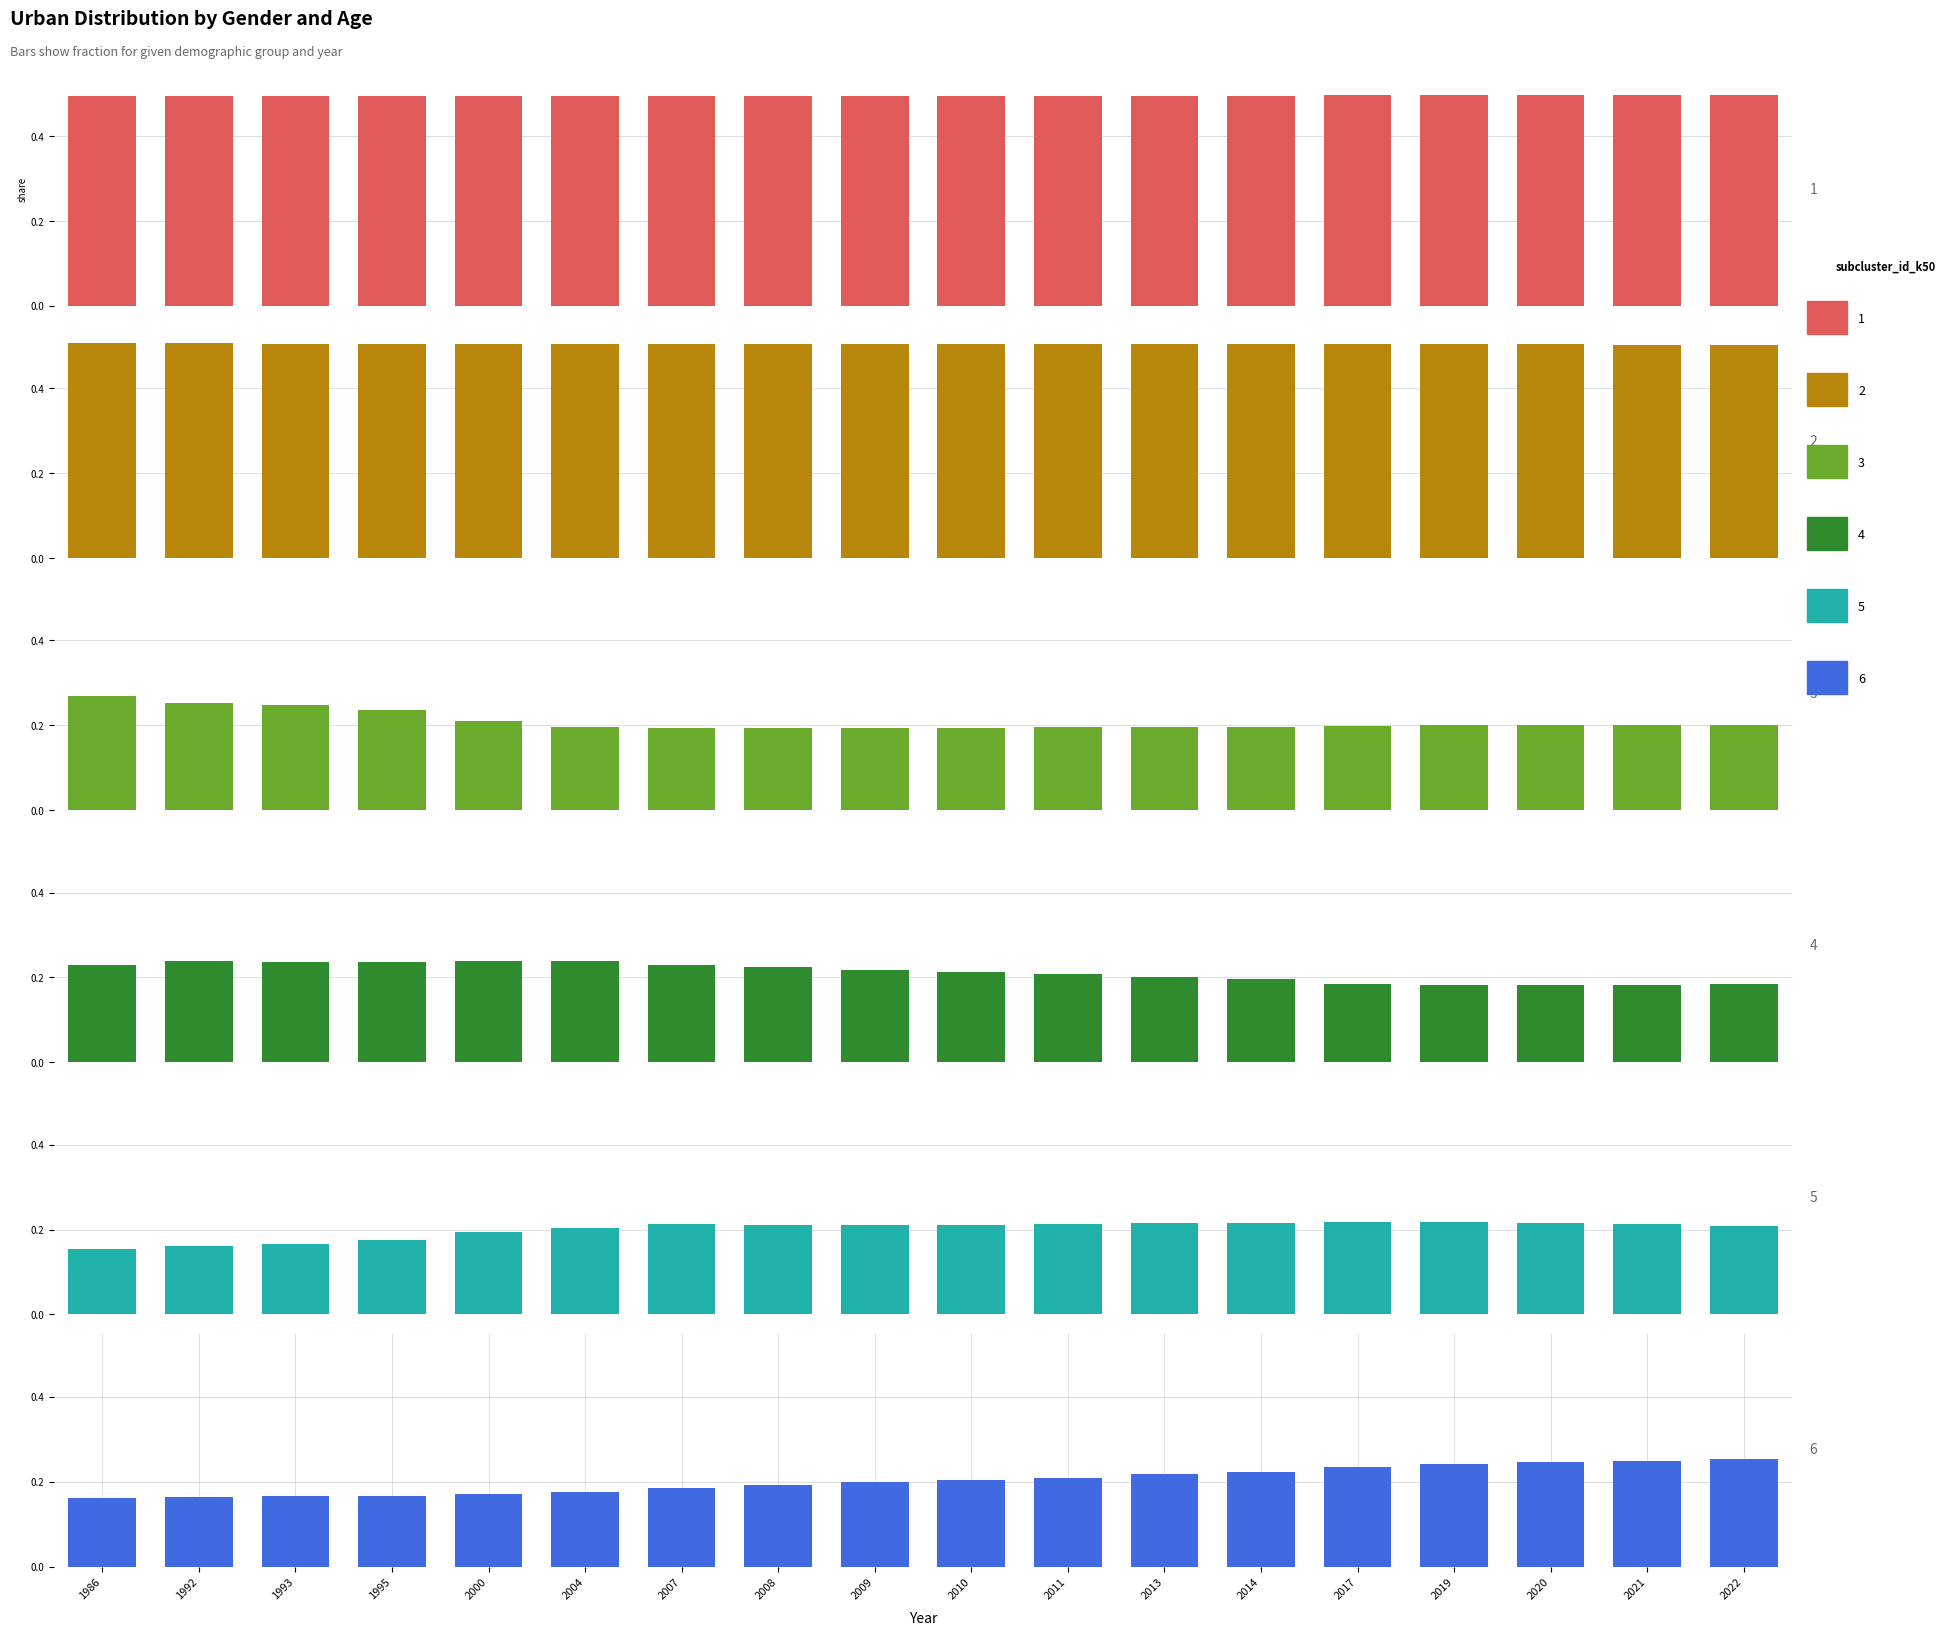

Which series has the largest total across all categories?

female_perc